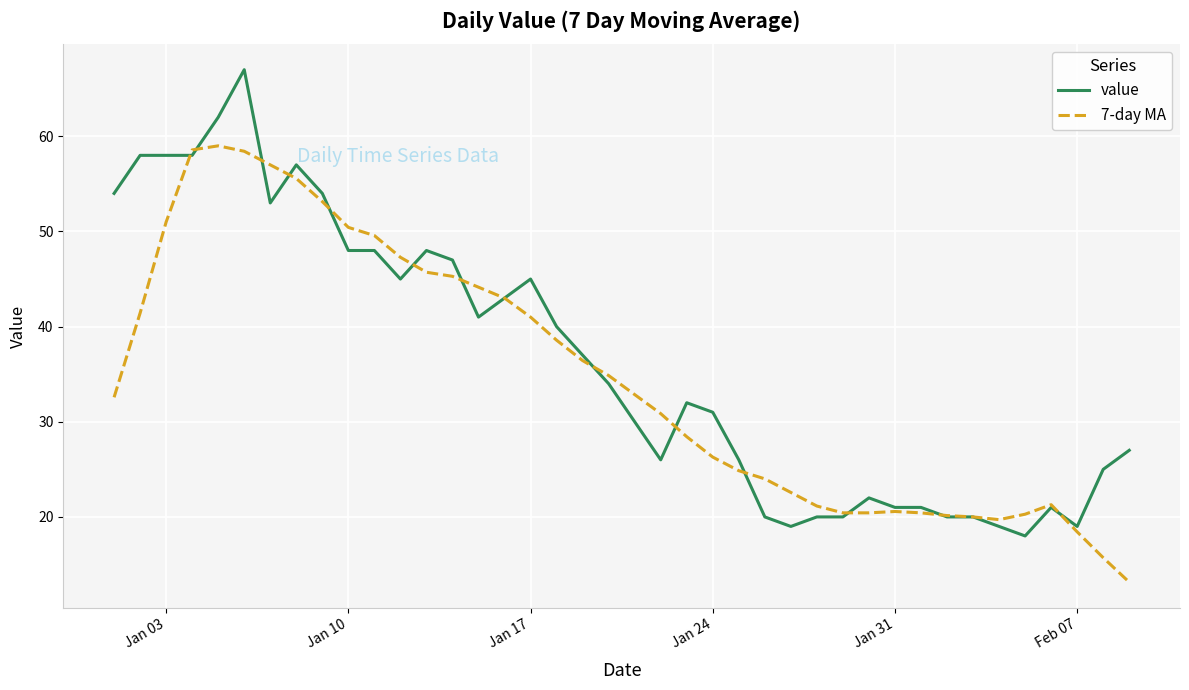

Does the chart have visible grid lines?

Yes